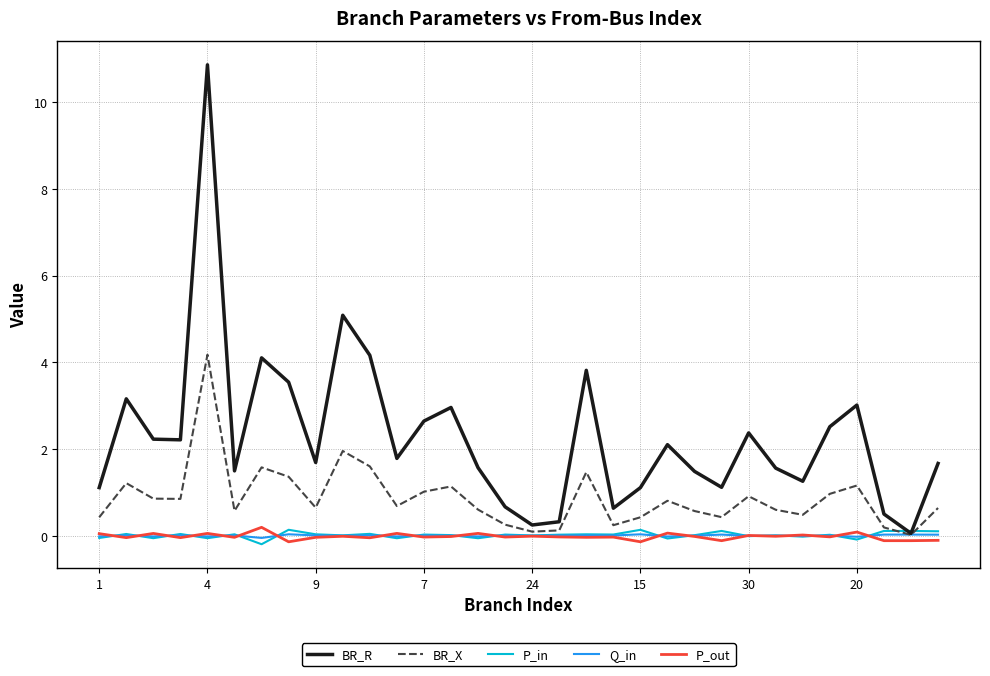

True or false: BR_R and P_out cross at least once.

False